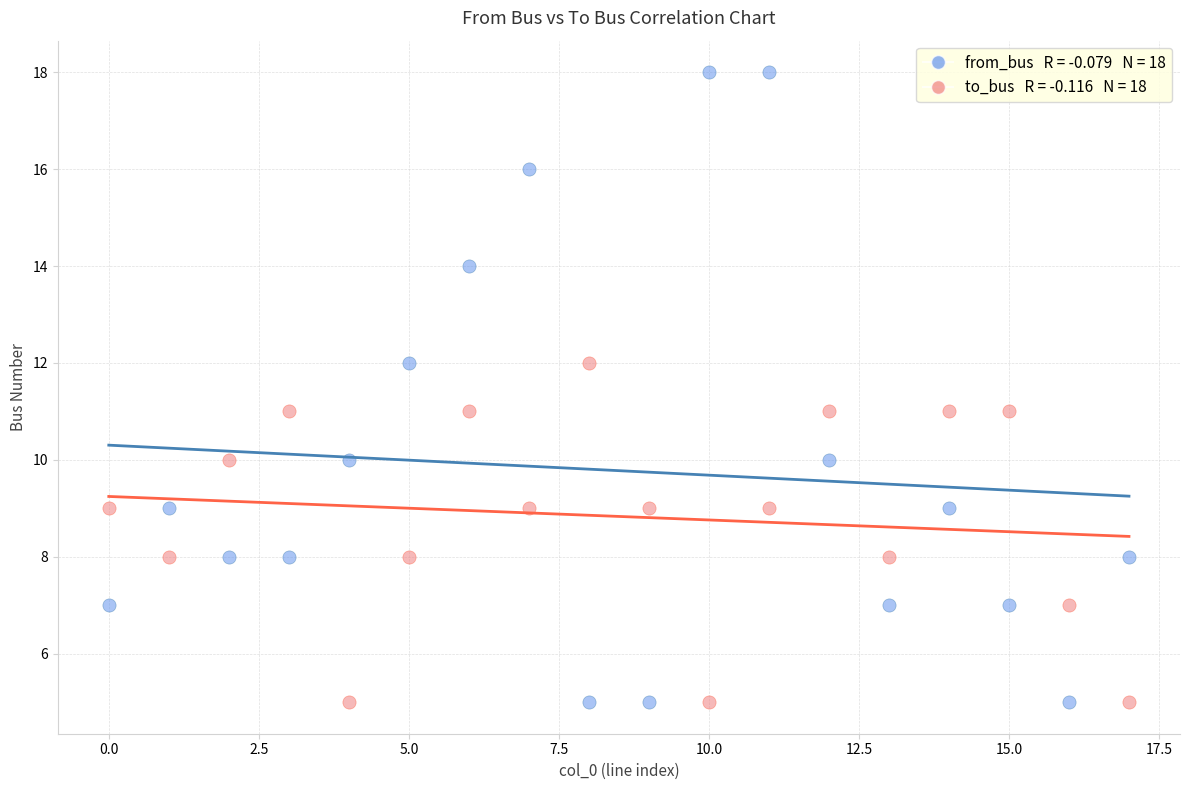

Across all data points, what is the range of Y values (max minus min)?

13